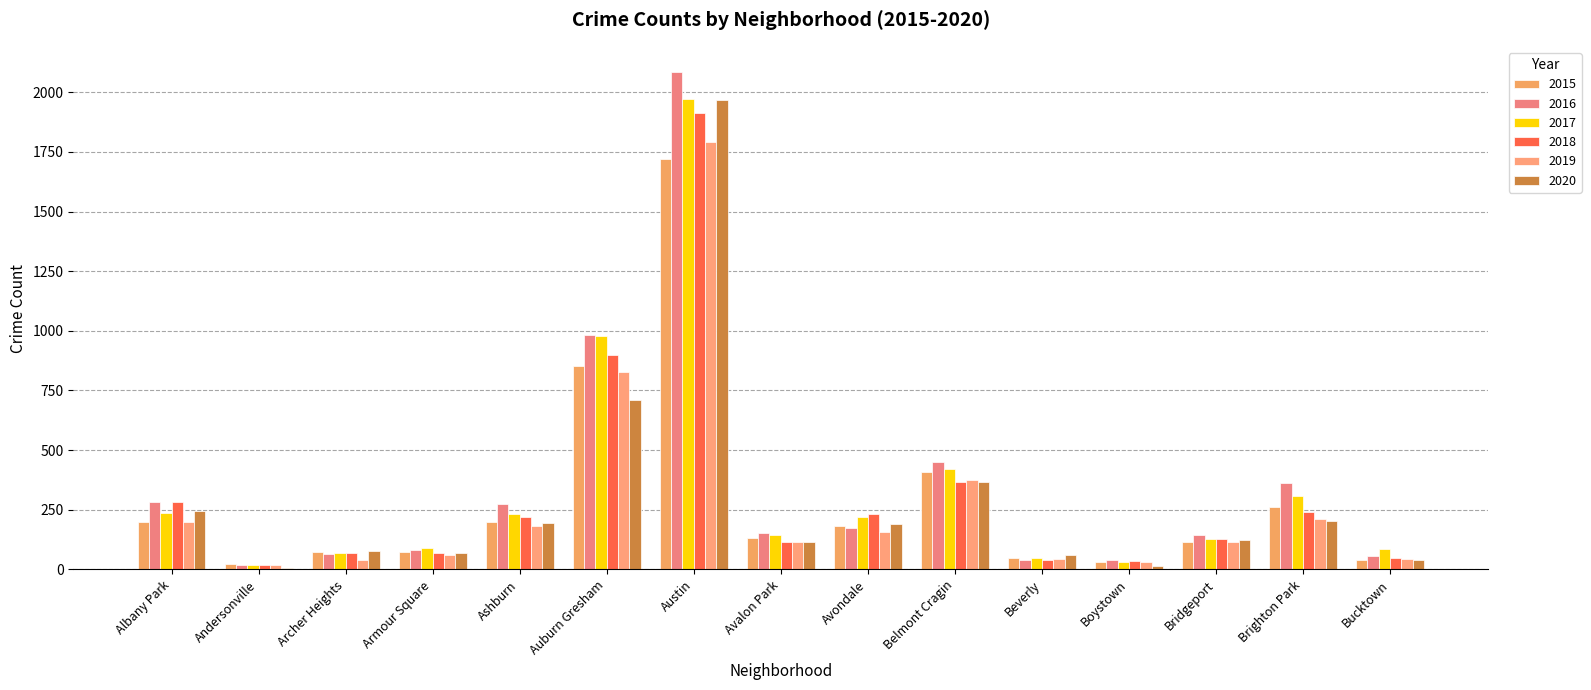

How many data points in 2019 are less than 115?

7